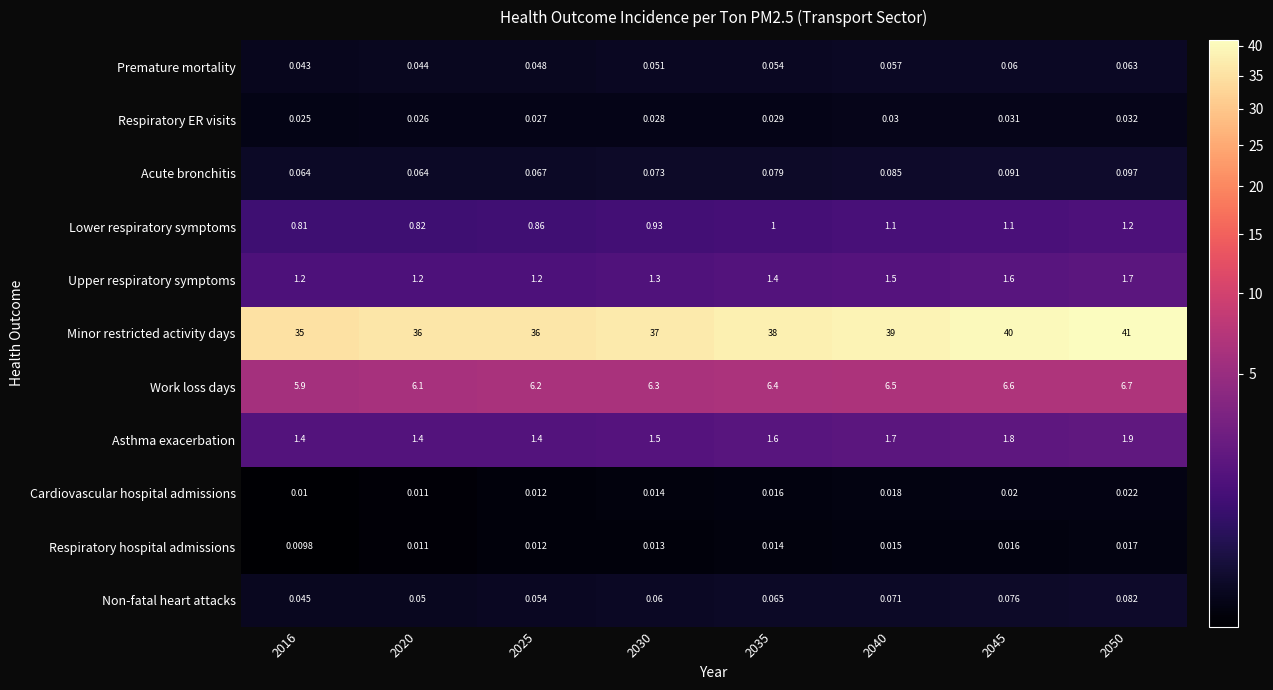

Which series has the largest total across all categories?

Minor restricted activity days